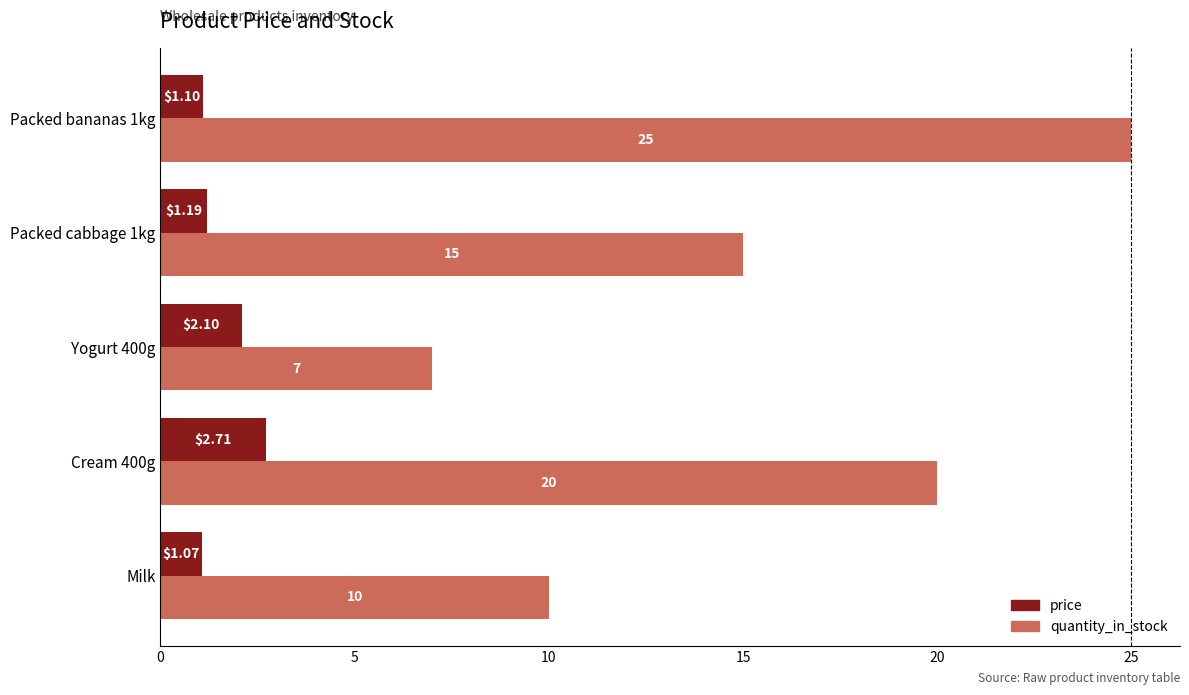

Where is price nearest to the value 1?

Milk